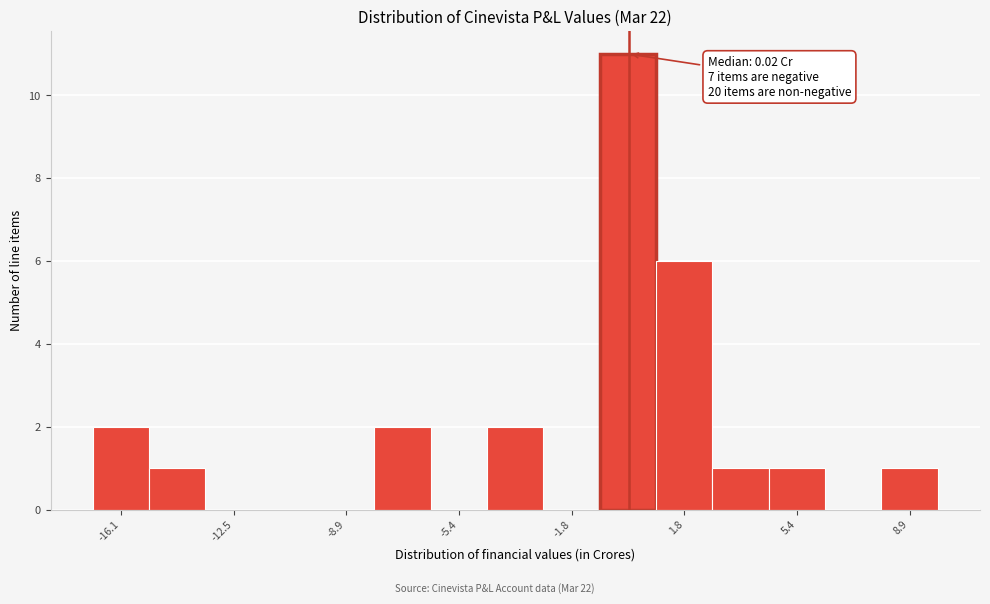

Around what value on the x-axis is the tallest bar? Give the approximate position of its centre, as read against the axis.

0.0